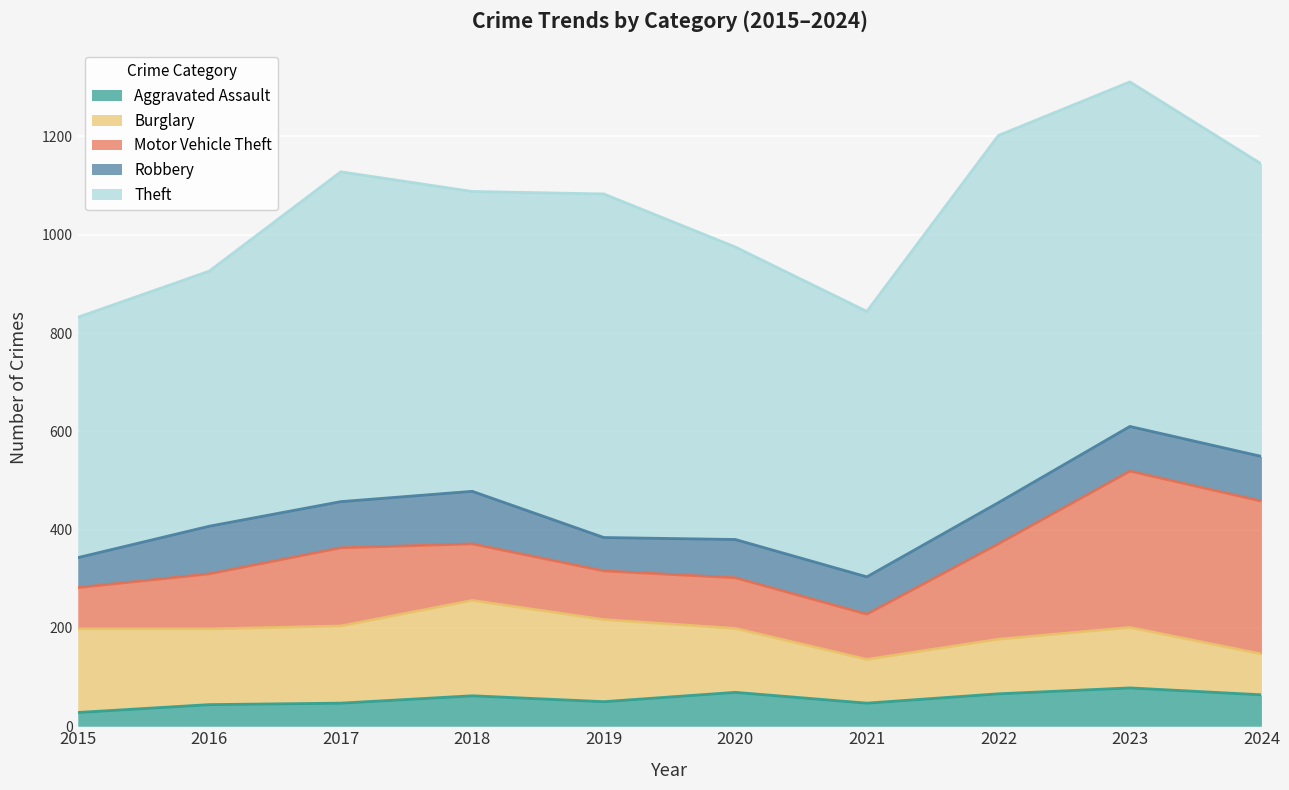

True or false: Robbery and Motor Vehicle Theft intersect in this chart.

False